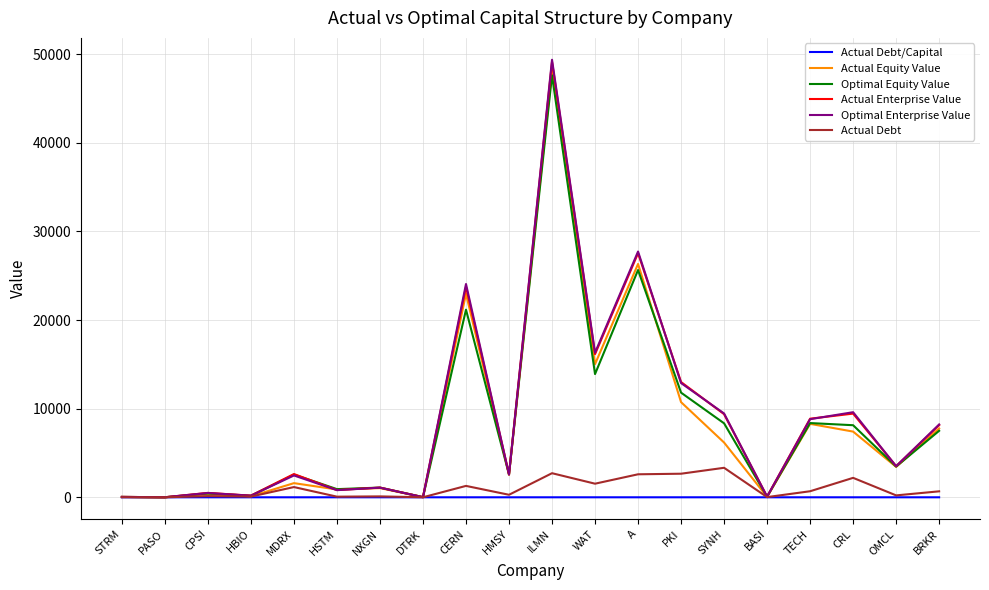

What position from the right is HBIO?

17